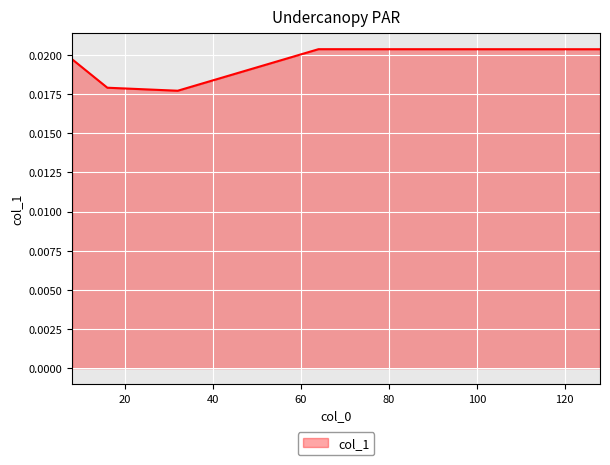

True or false: there are more than 2 points higher than both neighbors.

False